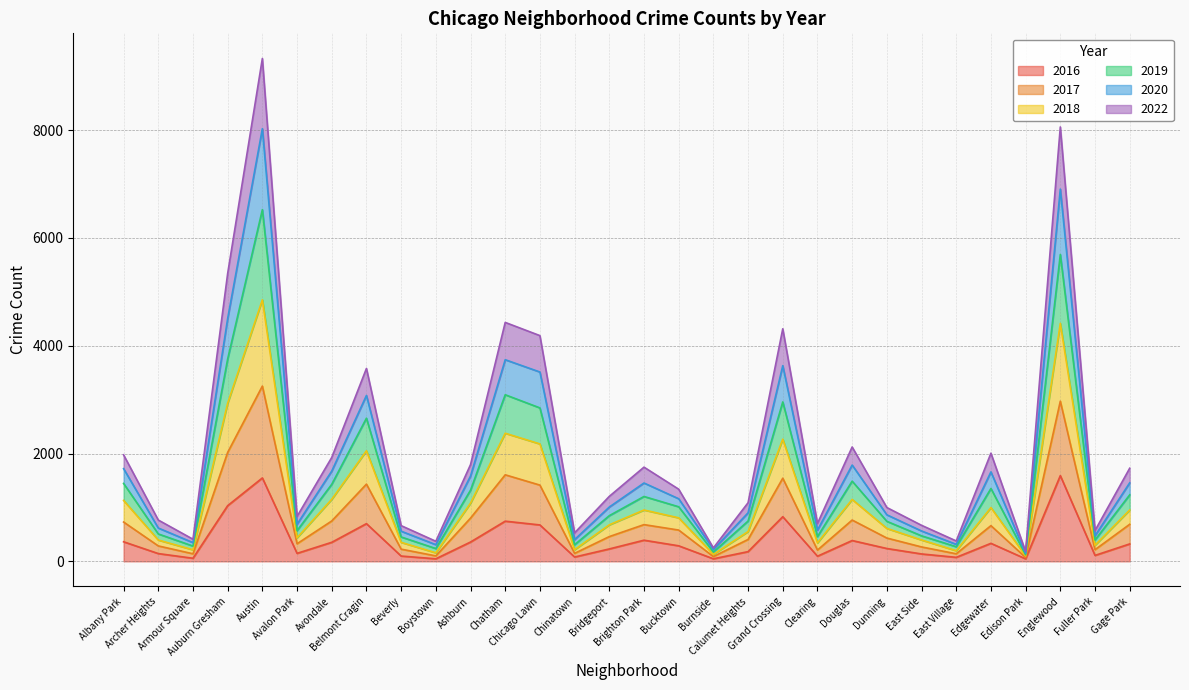

True or false: 2022 and 2017 intersect in this chart.

False